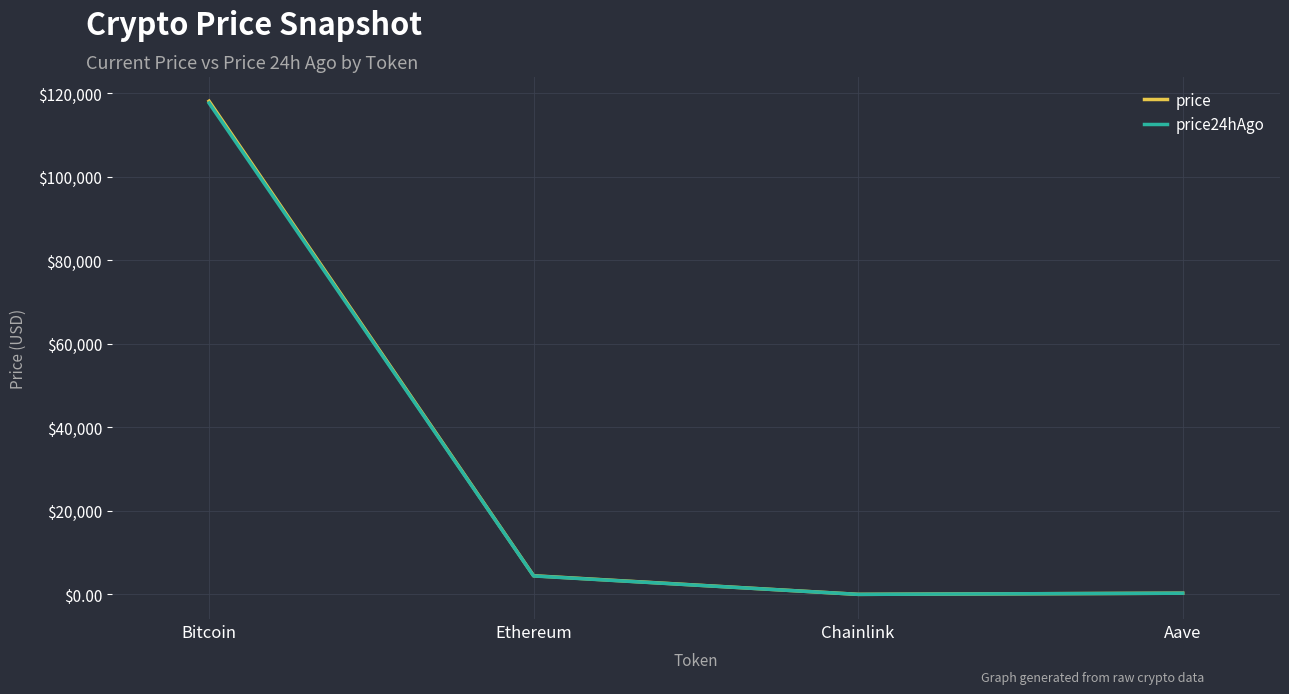

Is the value of price24hAgo at Bitcoin greater than the value of price at Chainlink?

Yes